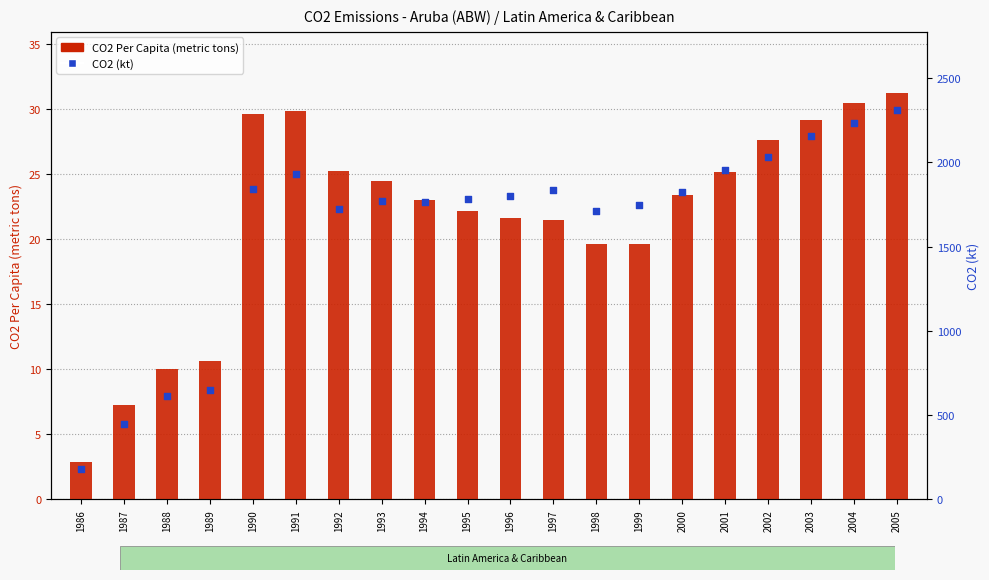

Which series has the largest total across all categories?

CO2 (kt)